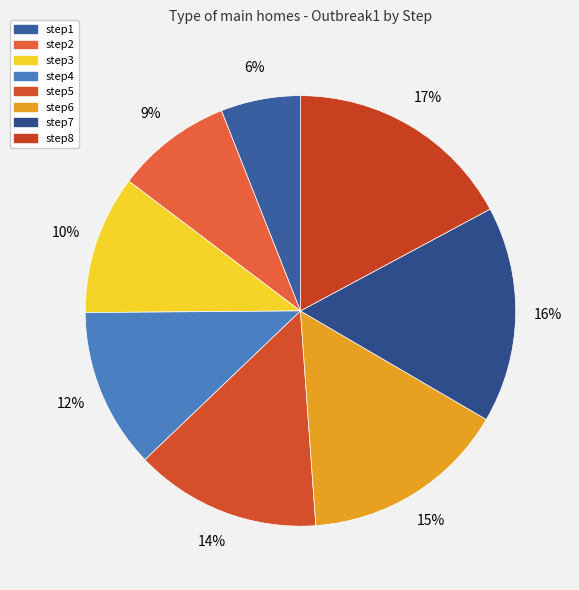

True or false: step1 accounts for 1% of the total.

False